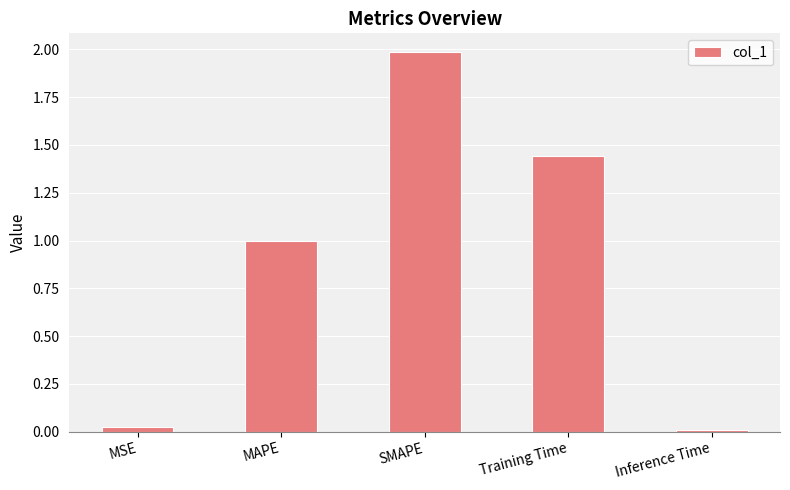

How many bars are there in total?

5